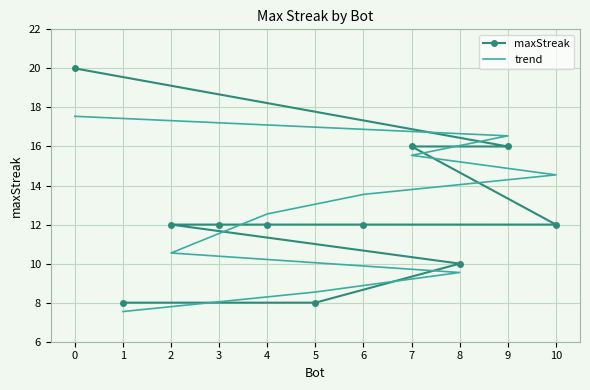

Does the chart have visible grid lines?

Yes